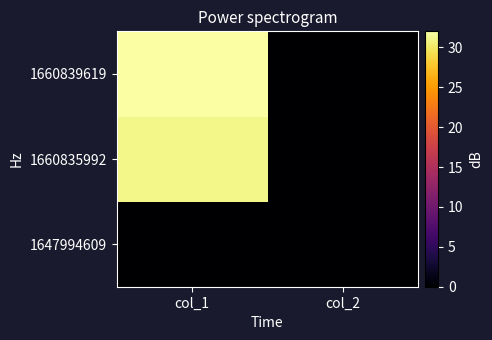

At col_2, list the series in order from smallest to largest.

1647994609, 1660835992, 1660839619